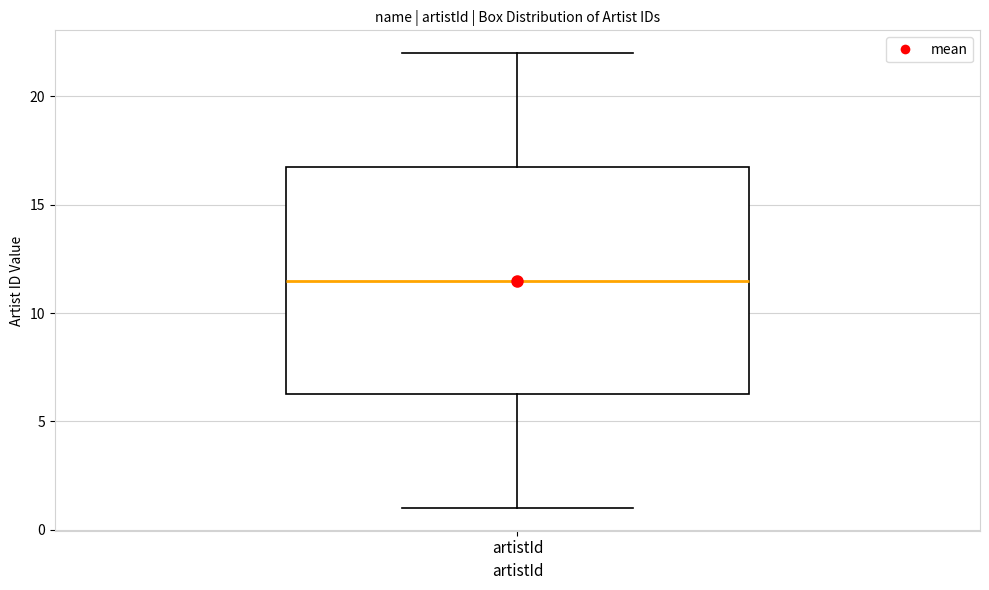

Read this box plot against the y-axis: the position of the median line, the range covered by the box, and the ends of both whiskers. The values are not printed on the chart, so give them approximately, as read against the axis.

median 11.5, box 6.5 to 17.0, whiskers 1.0 to 22.0